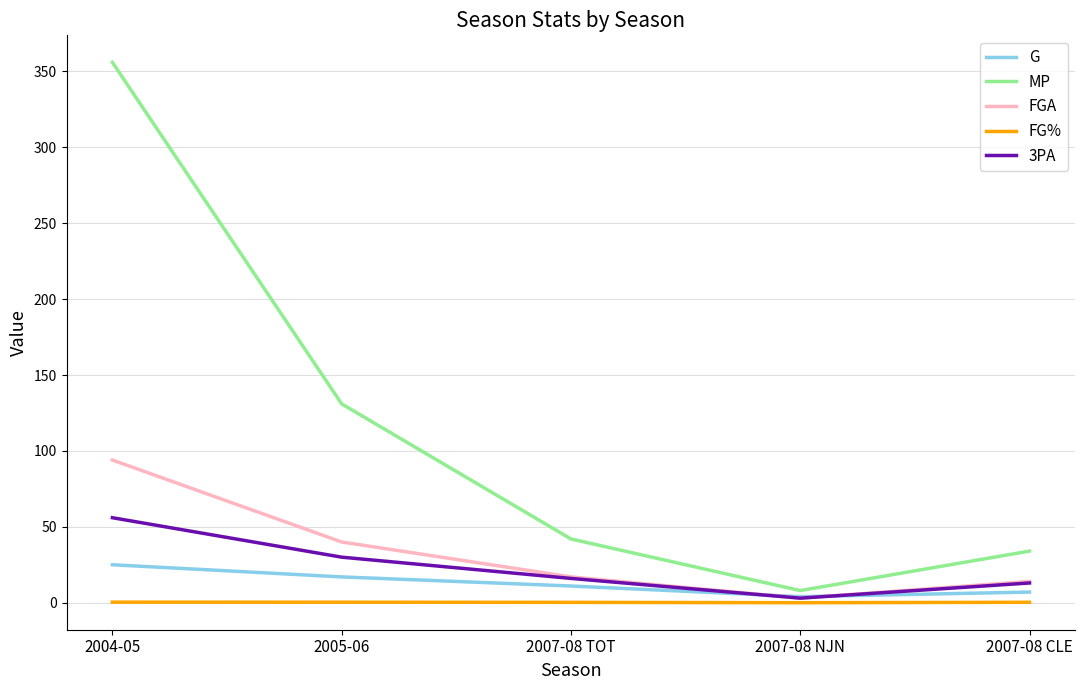

True or false: FG% and MP intersect in this chart.

False